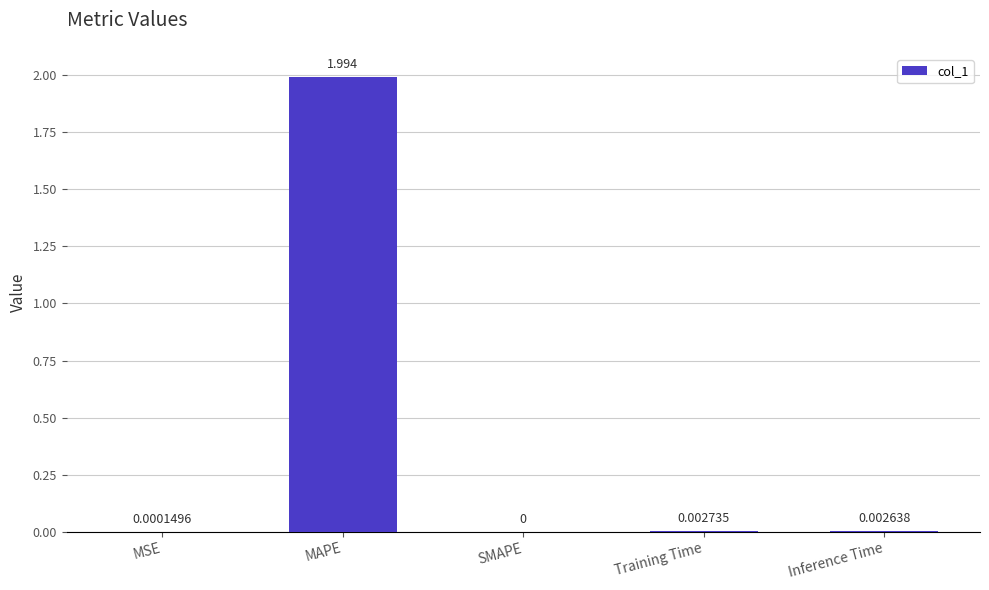

At which category does the chart reach its peak across all series?

MAPE